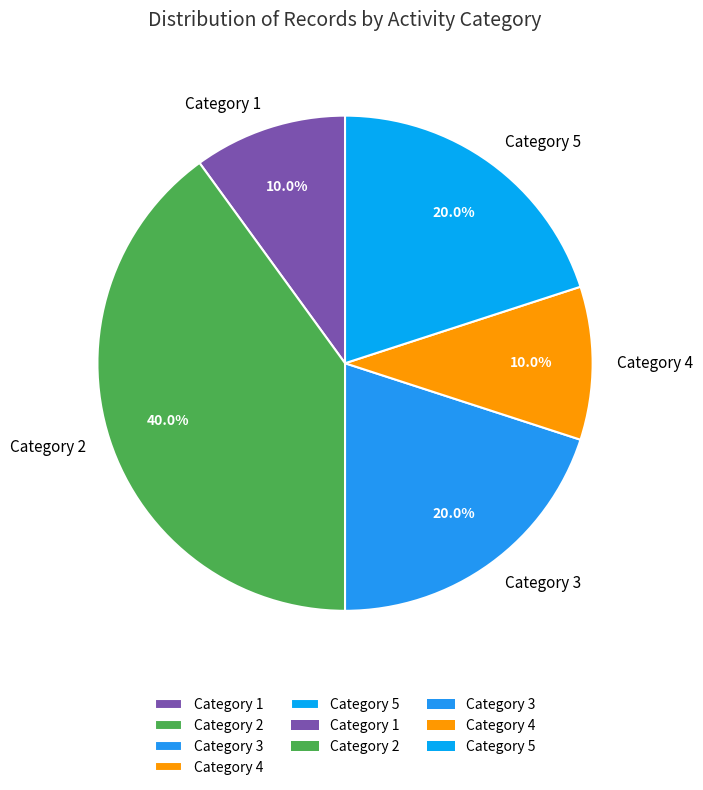

How many slices are in this pie chart?

5